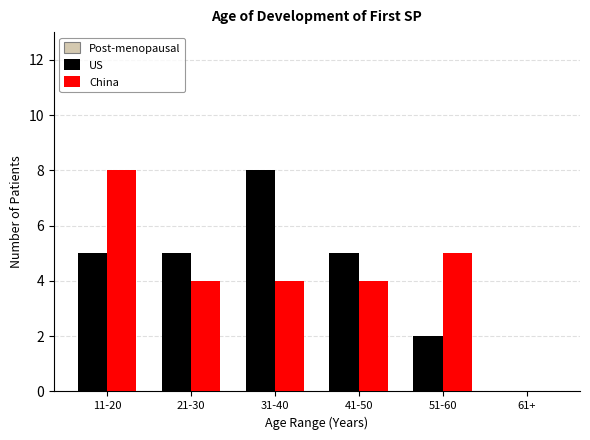

Reading right to left, transcribe all the data shown in this chart.

US: 61+=0	51-60=2	41-50=5	31-40=8	21-30=5	11-20=5
China: 61+=0	51-60=5	41-50=4	31-40=4	21-30=4	11-20=8